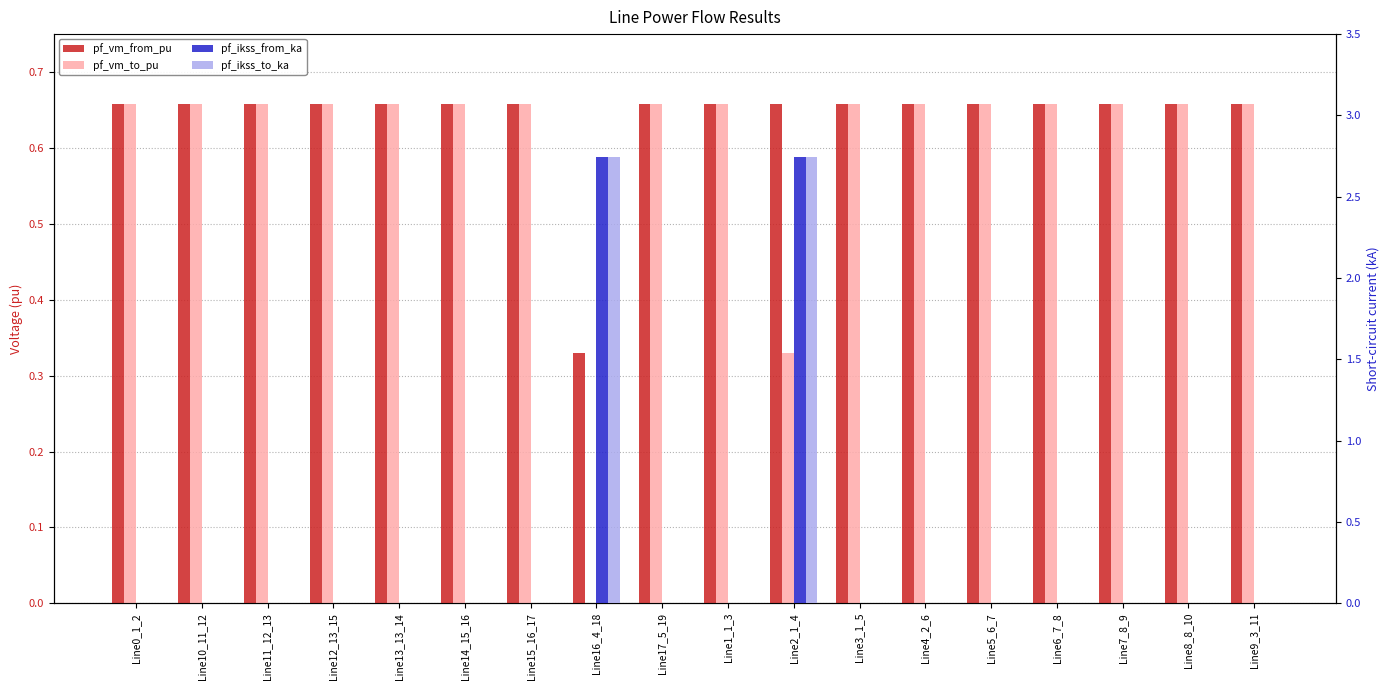

What are all the series names shown in the legend?

pf_vm_from_pu, pf_vm_to_pu, pf_ikss_from_ka, pf_ikss_to_ka